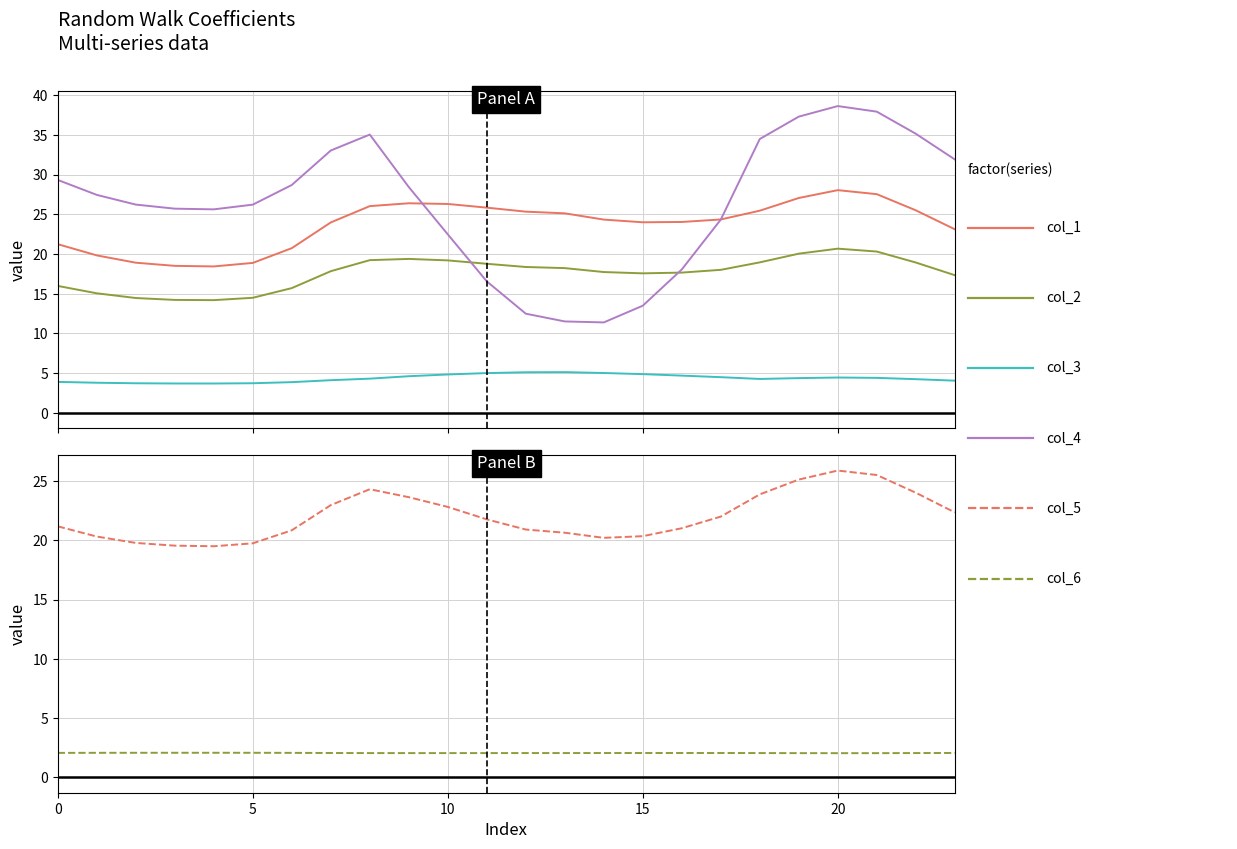

Between 5 and 17, which series saw the biggest shift?

col_1